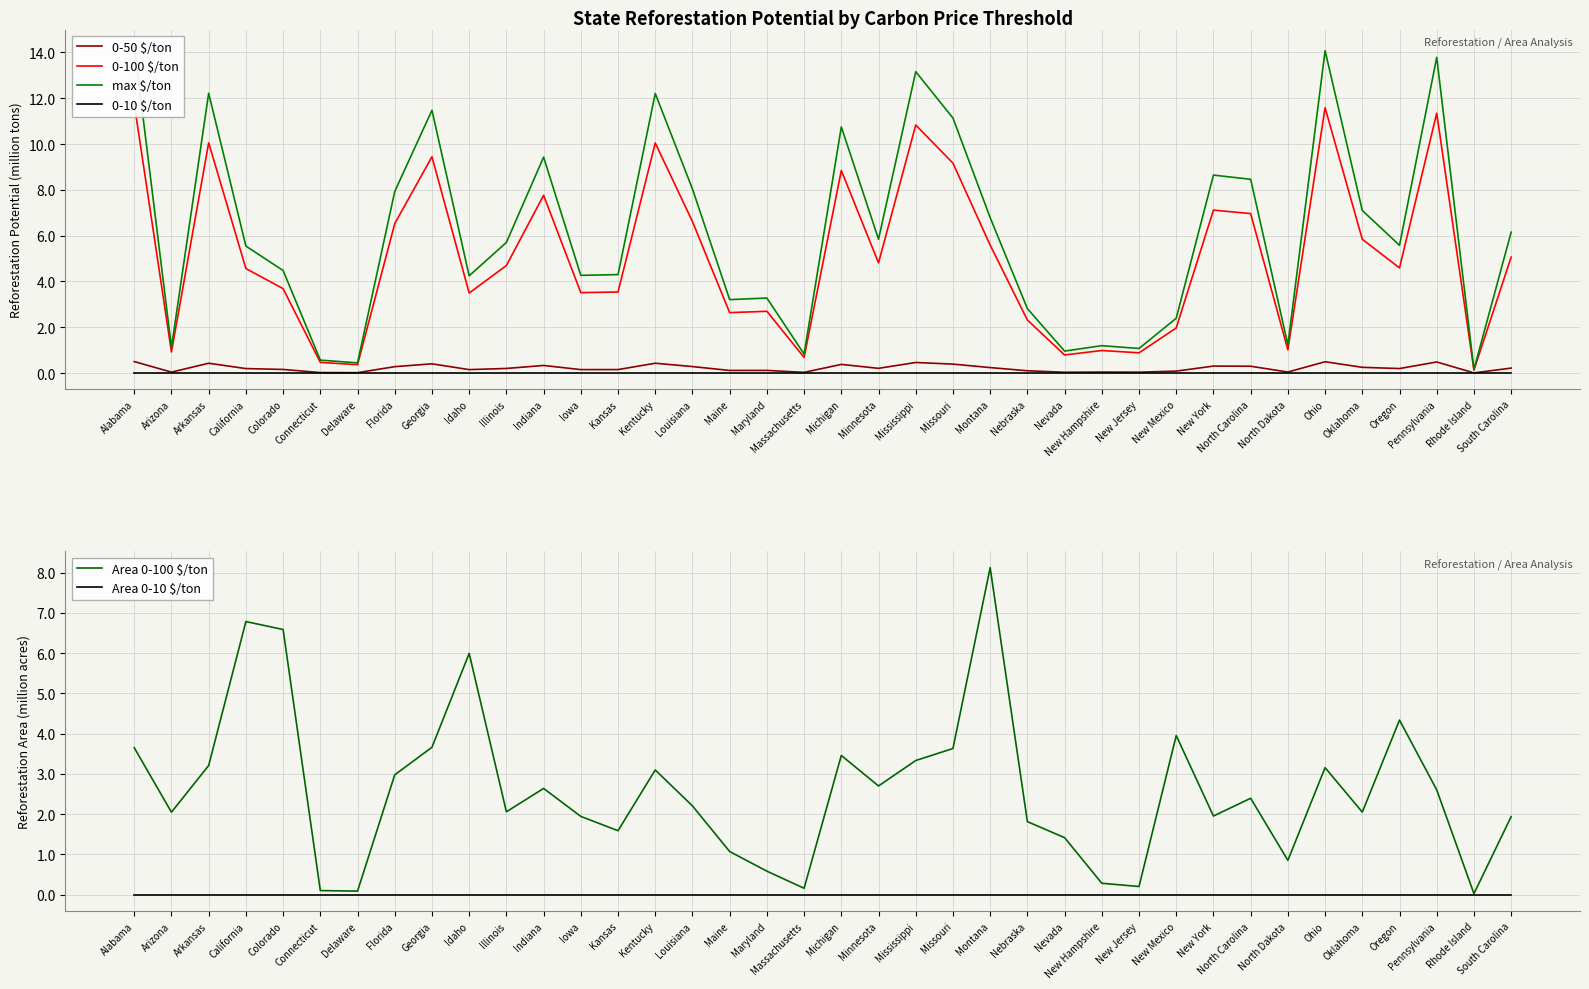

What is the total value across all series at Oregon?

14.7